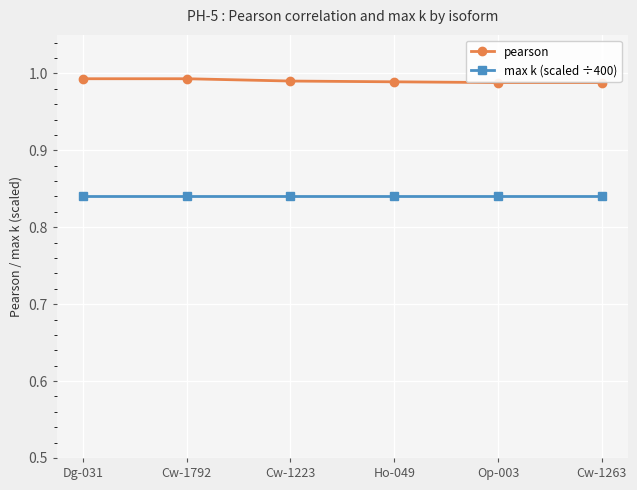

At how many categories does at least one series exceed 0?

6